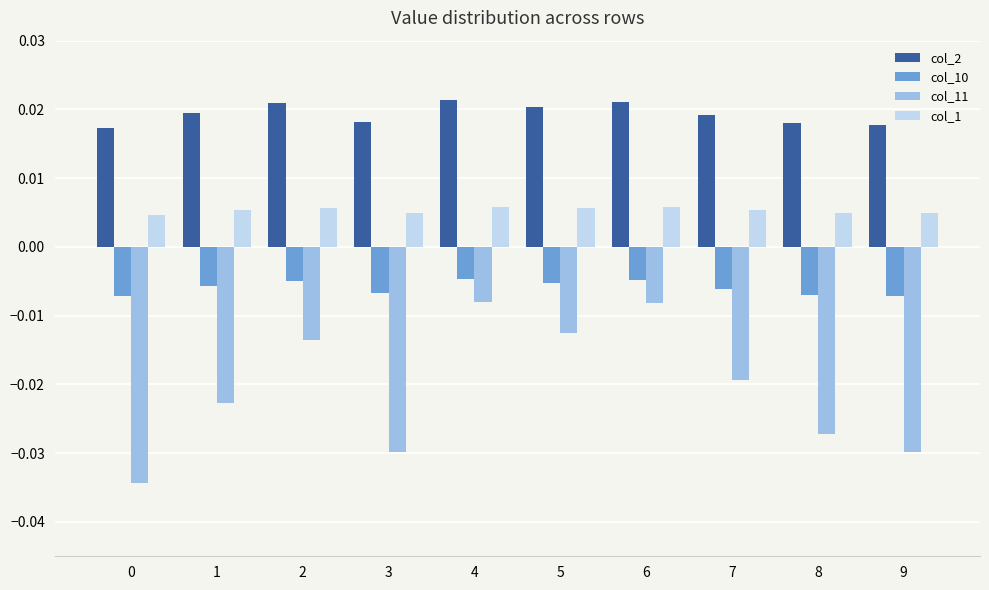

How many bars are there in total?

40